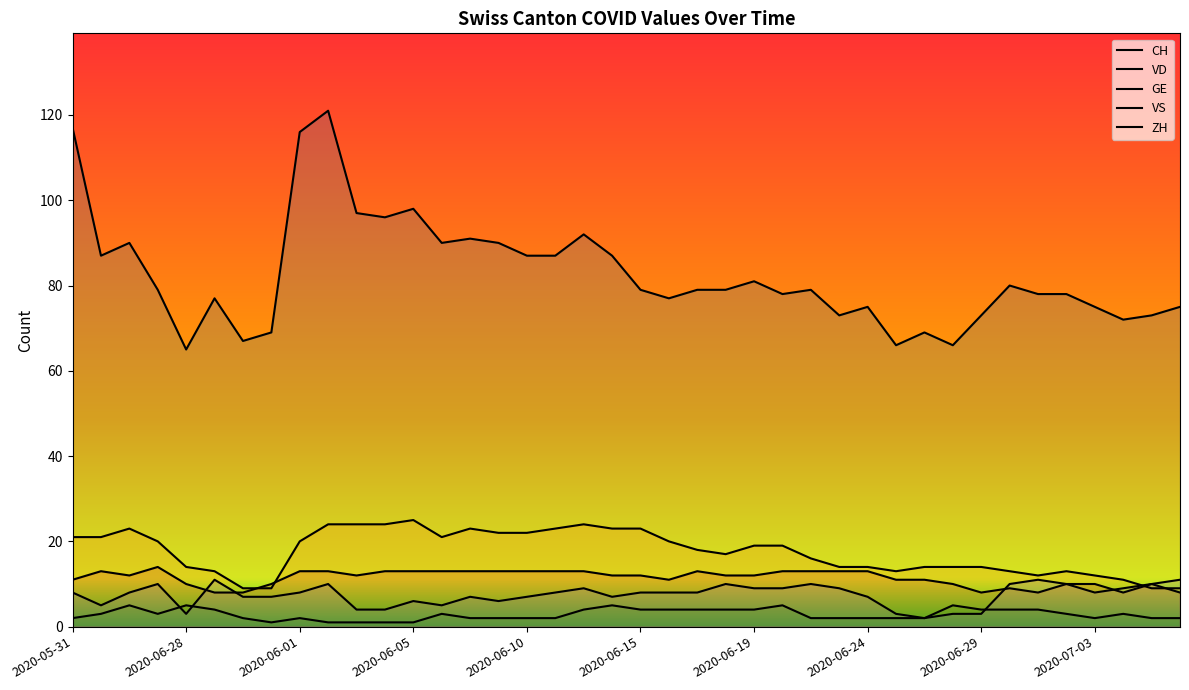

Reading left to right, transcribe all the data shown in this chart.

CH: 2020-05-31=117	2020-06-07=87	2020-06-14=90	2020-06-21=79	2020-06-28=65	2020-07-05=77	2020-07-08=67	2020-07-09=69	2020-06-01=116	2020-06-02=121	2020-06-03=97	2020-06-04=96	2020-06-05=98	2020-06-06=90	2020-06-08=91	2020-06-09=90	2020-06-10=87	2020-06-11=87	2020-06-12=92	2020-06-13=87	2020-06-15=79	2020-06-16=77	2020-06-17=79	2020-06-18=79	2020-06-19=81	2020-06-20=78	2020-06-22=79	2020-06-23=73	2020-06-24=75	2020-06-25=66	2020-06-26=69	2020-06-27=66	2020-06-29=73	2020-06-30=80	2020-07-01=78	2020-07-02=78	2020-07-03=75	2020-07-04=72	2020-07-06=73	2020-07-07=75
VD: 2020-05-31=21	2020-06-07=21	2020-06-14=23	2020-06-21=20	2020-06-28=14	2020-07-05=13	2020-07-08=9	2020-07-09=9	2020-06-01=20	2020-06-02=24	2020-06-03=24	2020-06-04=24	2020-06-05=25	2020-06-06=21	2020-06-08=23	2020-06-09=22	2020-06-10=22	2020-06-11=23	2020-06-12=24	2020-06-13=23	2020-06-15=23	2020-06-16=20	2020-06-17=18	2020-06-18=17	2020-06-19=19	2020-06-20=19	2020-06-22=16	2020-06-23=14	2020-06-24=14	2020-06-25=13	2020-06-26=14	2020-06-27=14	2020-06-29=14	2020-06-30=13	2020-07-01=12	2020-07-02=13	2020-07-03=12	2020-07-04=11	2020-07-06=9	2020-07-07=9
GE: 2020-05-31=2	2020-06-07=3	2020-06-14=5	2020-06-21=3	2020-06-28=5	2020-07-05=4	2020-07-08=2	2020-07-09=1	2020-06-01=2	2020-06-02=1	2020-06-03=1	2020-06-04=1	2020-06-05=1	2020-06-06=3	2020-06-08=2	2020-06-09=2	2020-06-10=2	2020-06-11=2	2020-06-12=4	2020-06-13=5	2020-06-15=4	2020-06-16=4	2020-06-17=4	2020-06-18=4	2020-06-19=4	2020-06-20=5	2020-06-22=2	2020-06-23=2	2020-06-24=2	2020-06-25=2	2020-06-26=2	2020-06-27=5	2020-06-29=4	2020-06-30=4	2020-07-01=4	2020-07-02=3	2020-07-03=2	2020-07-04=3	2020-07-06=2	2020-07-07=2
VS: 2020-05-31=11	2020-06-07=13	2020-06-14=12	2020-06-21=14	2020-06-28=10	2020-07-05=8	2020-07-08=8	2020-07-09=10	2020-06-01=13	2020-06-02=13	2020-06-03=12	2020-06-04=13	2020-06-05=13	2020-06-06=13	2020-06-08=13	2020-06-09=13	2020-06-10=13	2020-06-11=13	2020-06-12=13	2020-06-13=12	2020-06-15=12	2020-06-16=11	2020-06-17=13	2020-06-18=12	2020-06-19=12	2020-06-20=13	2020-06-22=13	2020-06-23=13	2020-06-24=13	2020-06-25=11	2020-06-26=11	2020-06-27=10	2020-06-29=8	2020-06-30=9	2020-07-01=8	2020-07-02=10	2020-07-03=10	2020-07-04=8	2020-07-06=10	2020-07-07=8
ZH: 2020-05-31=8	2020-06-07=5	2020-06-14=8	2020-06-21=10	2020-06-28=3	2020-07-05=11	2020-07-08=7	2020-07-09=7	2020-06-01=8	2020-06-02=10	2020-06-03=4	2020-06-04=4	2020-06-05=6	2020-06-06=5	2020-06-08=7	2020-06-09=6	2020-06-10=7	2020-06-11=8	2020-06-12=9	2020-06-13=7	2020-06-15=8	2020-06-16=8	2020-06-17=8	2020-06-18=10	2020-06-19=9	2020-06-20=9	2020-06-22=10	2020-06-23=9	2020-06-24=7	2020-06-25=3	2020-06-26=2	2020-06-27=3	2020-06-29=3	2020-06-30=10	2020-07-01=11	2020-07-02=10	2020-07-03=8	2020-07-04=9	2020-07-06=10	2020-07-07=11